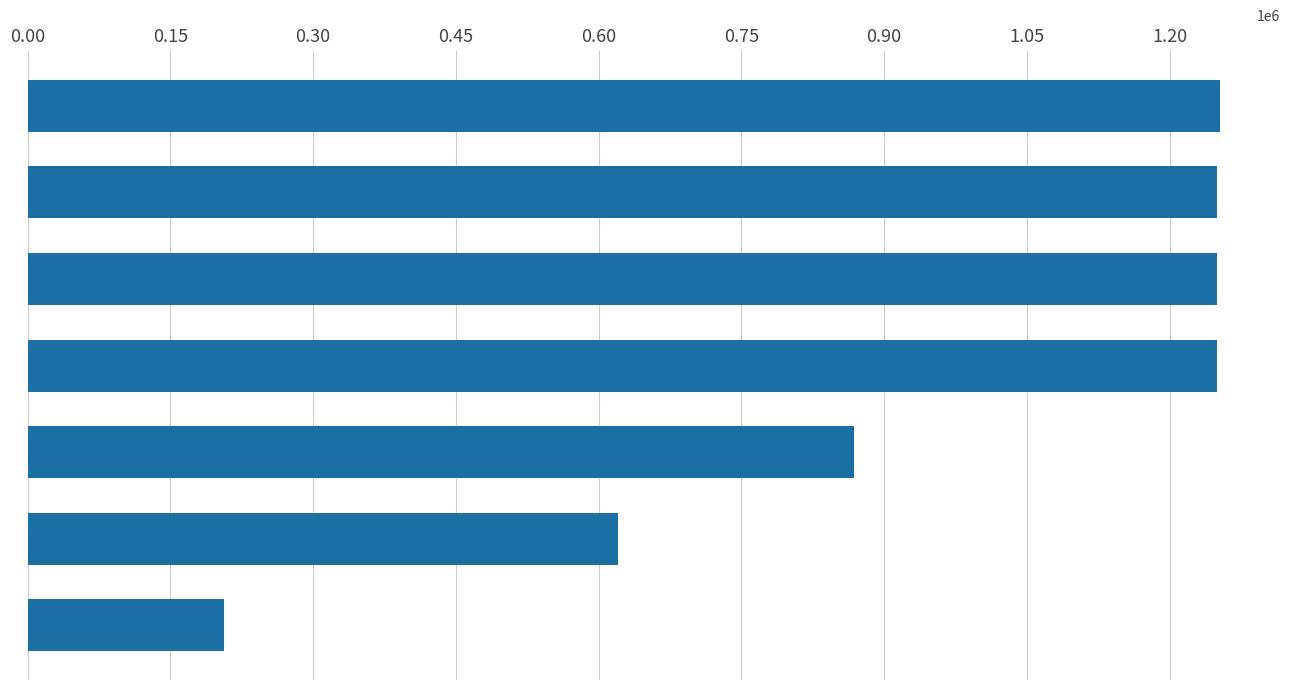

How many bars are there in total?

7